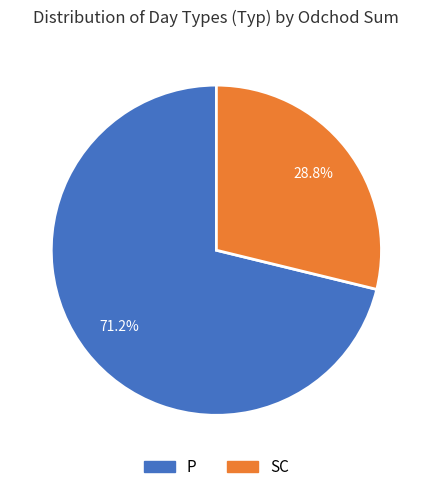

To the nearest percent, what is the average slice percentage?

50%